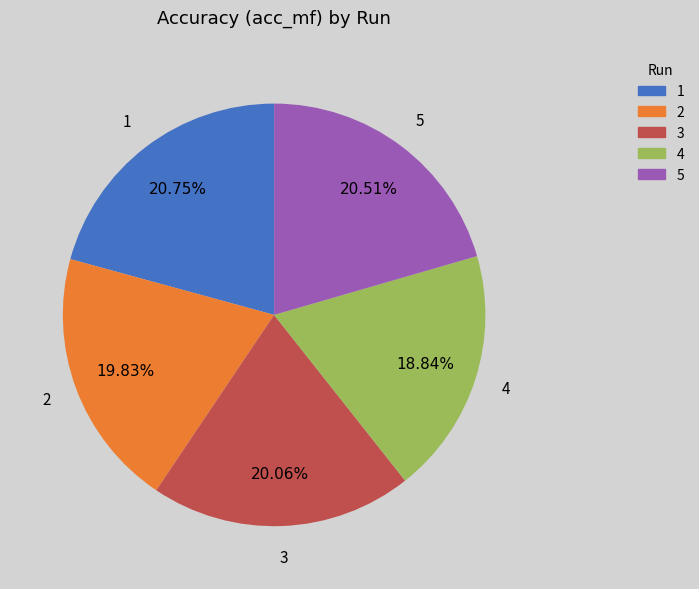

Do 1 and 3 together represent more than half of the pie?

No